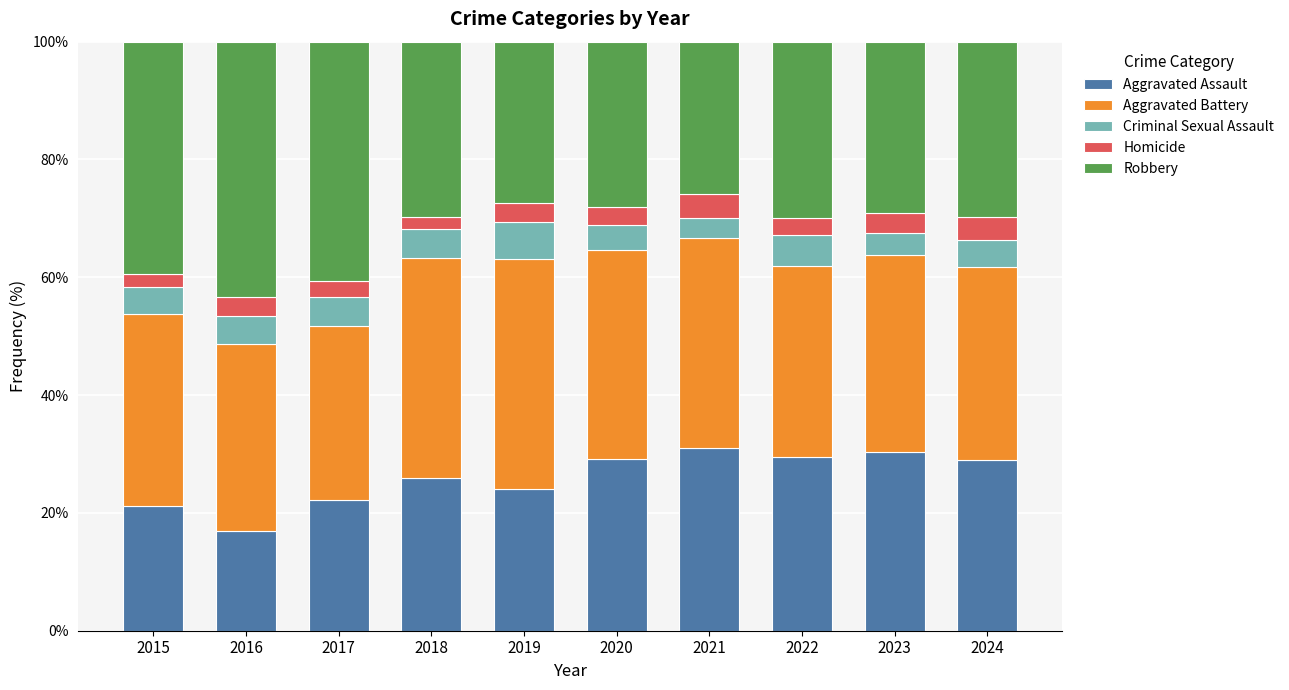

What is the maximum value for Aggravated Assault?

31.0